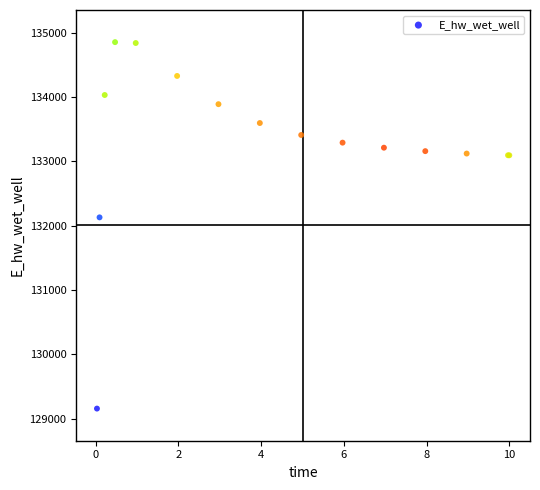

What Y value in the scatter plot is closest to 132006?

132130.8